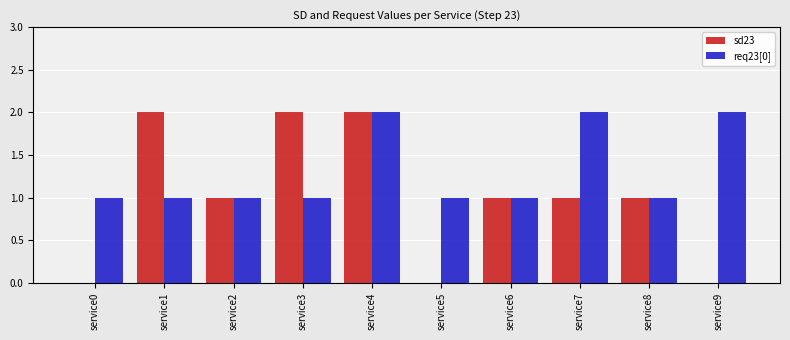

At which category is the sum across all series the highest?

service4